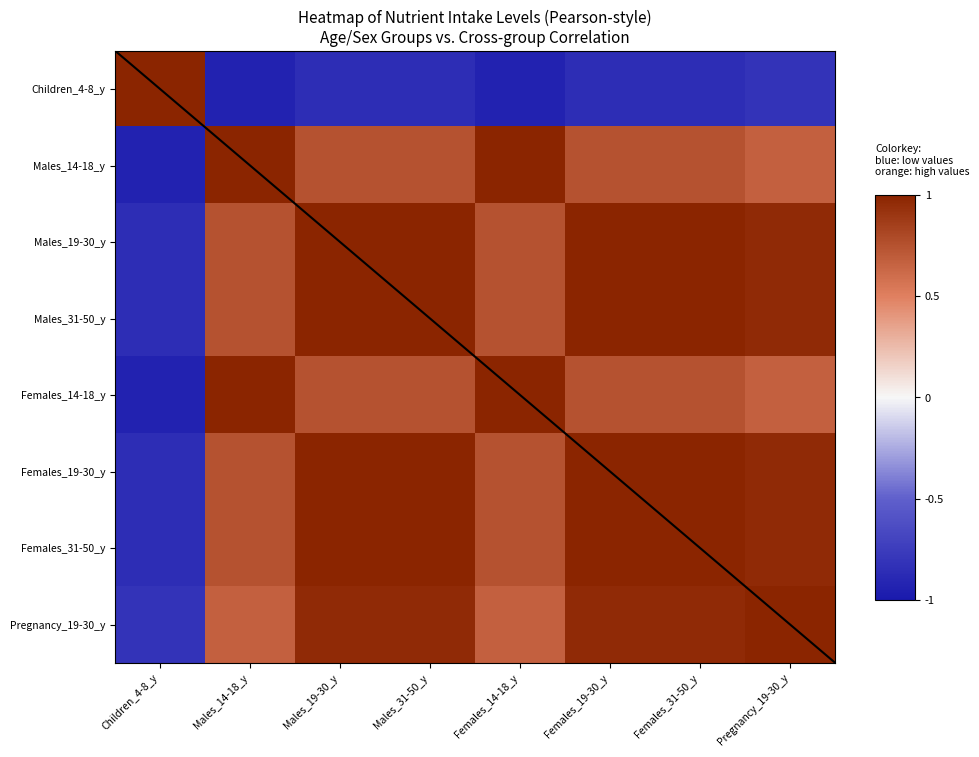

What is the total value across all series at Children_4-8_y?

-5.1